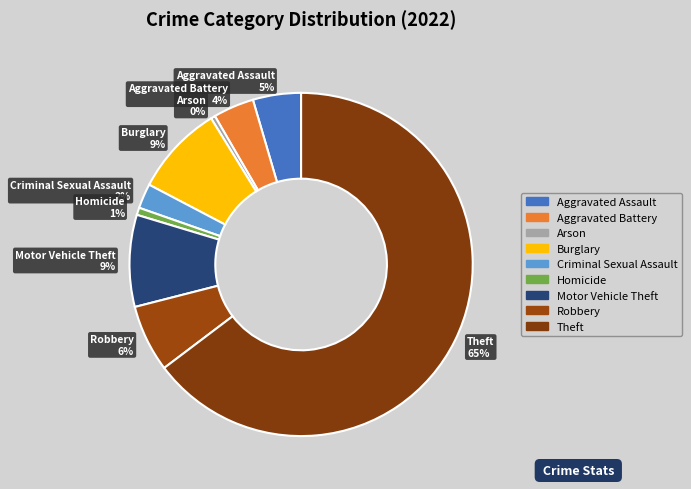

Is Theft the majority of the pie?

Yes